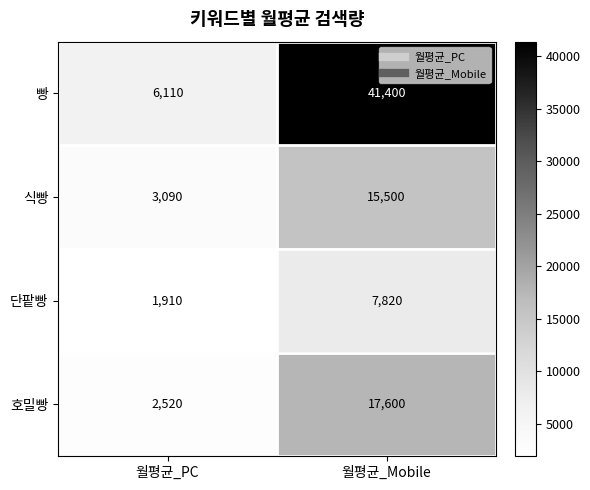

Read the 빵 value at 월평균_PC.

6110